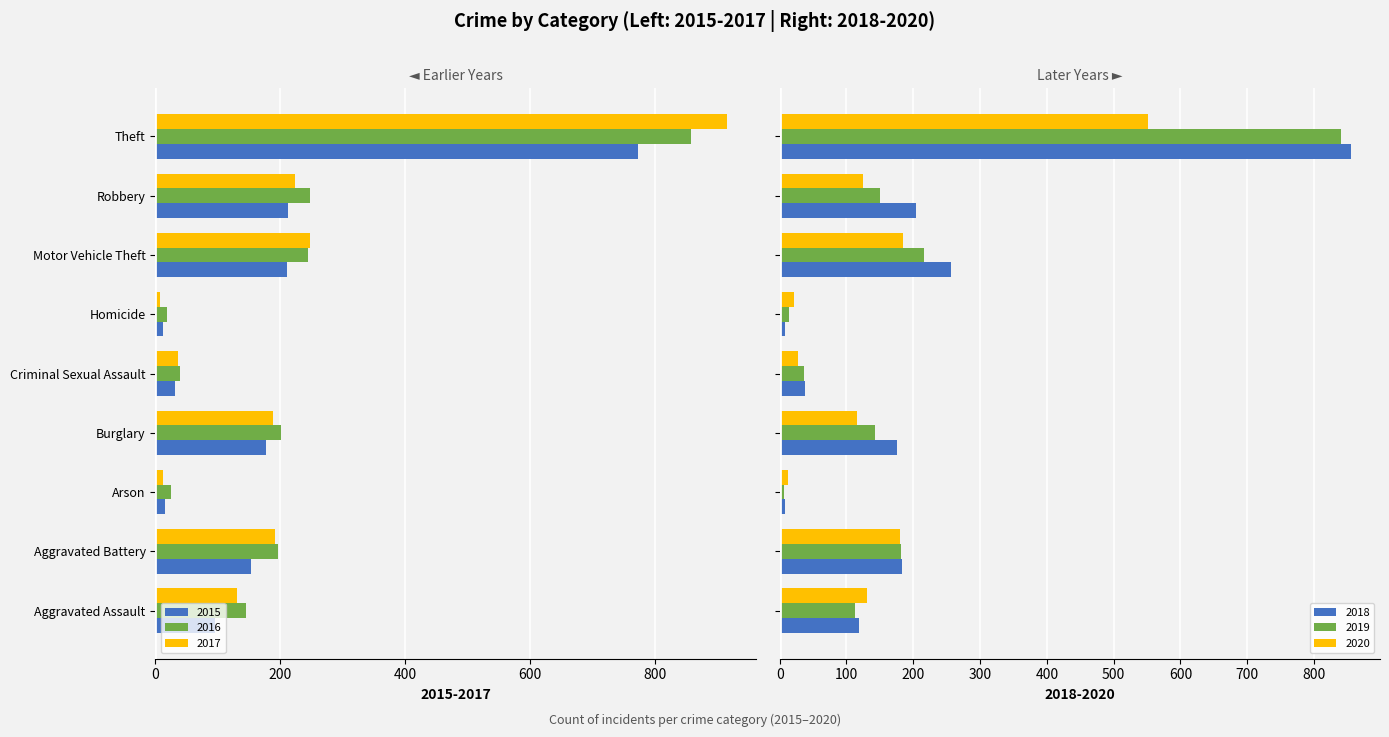

Reading left to right, transcribe all the data shown in this chart.

2015: Aggravated Assault=-95	Aggravated Battery=-154	Arson=-15	Burglary=-178	Criminal Sexual Assault=-31	Homicide=-13	Motor Vehicle Theft=-211	Robbery=-212	Theft=-774
2016: Aggravated Assault=-146	Aggravated Battery=-196	Arson=-25	Burglary=-201	Criminal Sexual Assault=-39	Homicide=-18	Motor Vehicle Theft=-245	Robbery=-247	Theft=-858
2017: Aggravated Assault=-131	Aggravated Battery=-191	Arson=-12	Burglary=-189	Criminal Sexual Assault=-37	Homicide=-8	Motor Vehicle Theft=-247	Robbery=-224	Theft=-916
2018: Aggravated Assault=119	Aggravated Battery=183	Arson=8	Burglary=176	Criminal Sexual Assault=38	Homicide=8	Motor Vehicle Theft=256	Robbery=204	Theft=856
2019: Aggravated Assault=113	Aggravated Battery=182	Arson=6	Burglary=143	Criminal Sexual Assault=37	Homicide=14	Motor Vehicle Theft=216	Robbery=150	Theft=841
2020: Aggravated Assault=131	Aggravated Battery=180	Arson=12	Burglary=116	Criminal Sexual Assault=28	Homicide=22	Motor Vehicle Theft=184	Robbery=124	Theft=551